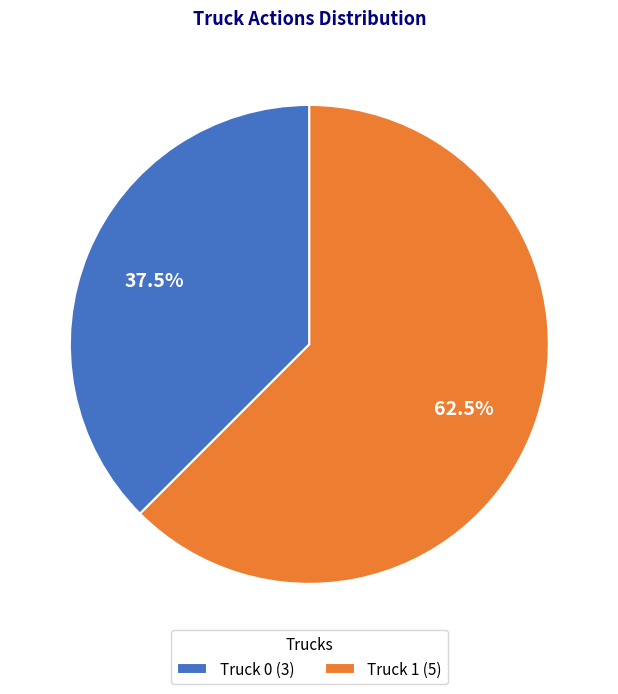

To the nearest percent, what is the average slice percentage?

50%